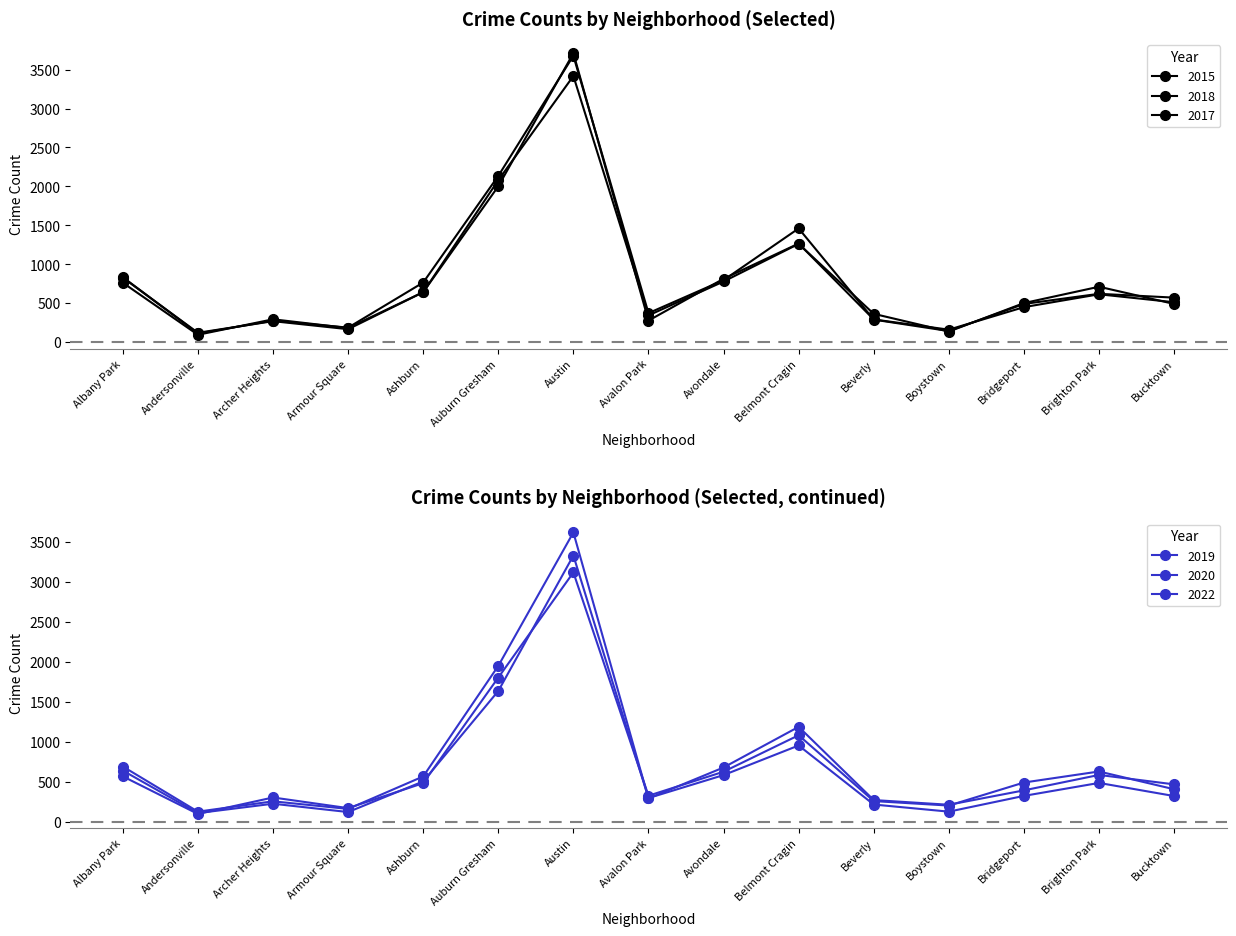

Reading right to left, transcribe all the data shown in this chart.

2017: 573	622	492	144	291	1461	797	374	3677	2135	767	188	277	113	835
2019: 473	591	398	218	277	1192	684	297	3622	1954	572	166	261	132	696
2020: 327	491	329	132	221	959	589	302	3333	1640	510	127	231	114	645
2022: 412	634	496	208	264	1087	631	331	3122	1808	488	176	309	103	573
2015: 492	713	503	138	365	1263	780	345	3417	2080	643	183	295	96	764
2018: 514	616	451	162	293	1267	815	278	3709	2002	643	168	271	122	829